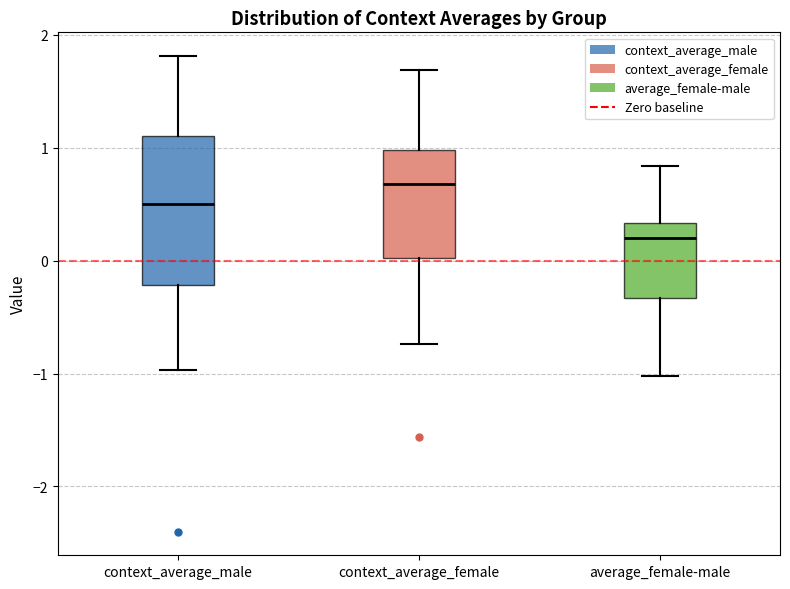

Reading left to right, transcribe this box plot: for each box, give where its median line is, the range the box spans, and where its two whiskers end, as read against the y-axis. The values are not printed on the chart, so give them approximately, as read against the axis.

context_average_male: median 0.5, box -0.2 to 1.1, whiskers -1.0 to 1.8
context_average_female: median 0.7, box 0.0 to 1.0, whiskers -0.7 to 1.7
average_female-male: median 0.2, box -0.3 to 0.3, whiskers -1.0 to 0.8